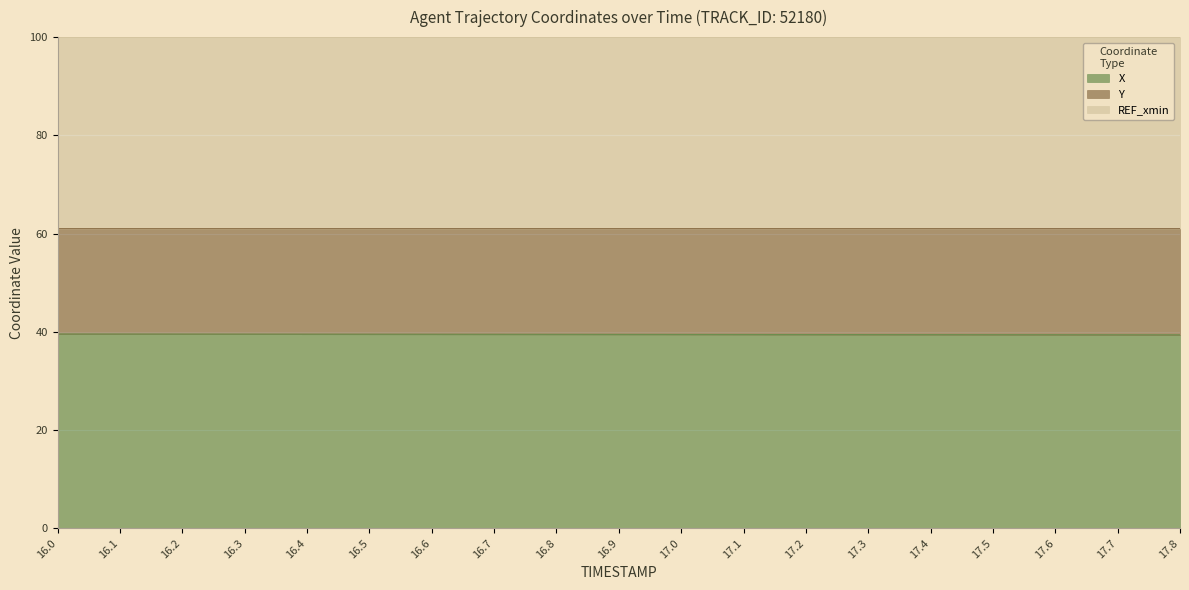

What position from the left is 17.8?

19